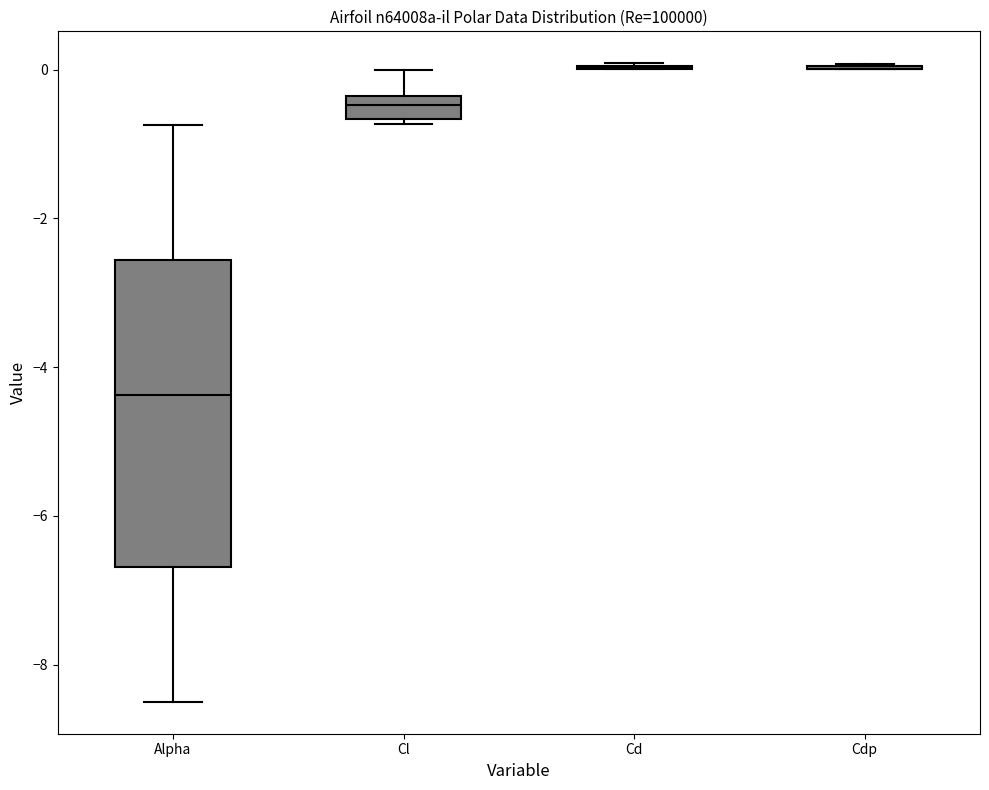

Reading left to right, transcribe this box plot: for each box, give where its median line is, the range the box spans, and where its two whiskers end, as read against the y-axis. The values are not printed on the chart, so give them approximately, as read against the axis.

Alpha: median -4.4, box -6.6 to -2.6, whiskers -8.4 to -0.8
Cl: median -0.4 (inside the box), box -0.6 to -0.4, whiskers -0.8 to 0.0
Cd: box collapsed to a line at 0.0, whiskers 0.0 to 0.0
Cdp: box collapsed to a line at 0.0, whiskers 0.0 to 0.0